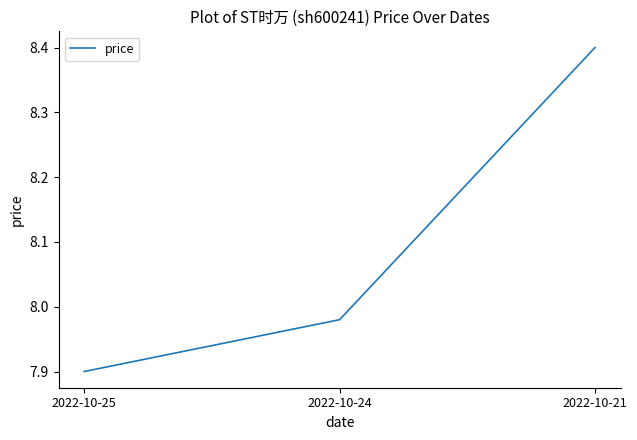

What is the smallest value displayed?

7.9